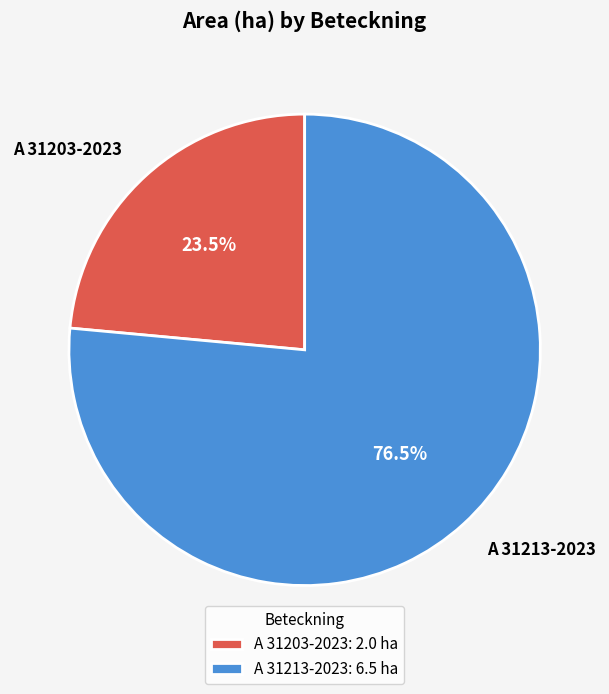

Count the number of slices in the pie.

2